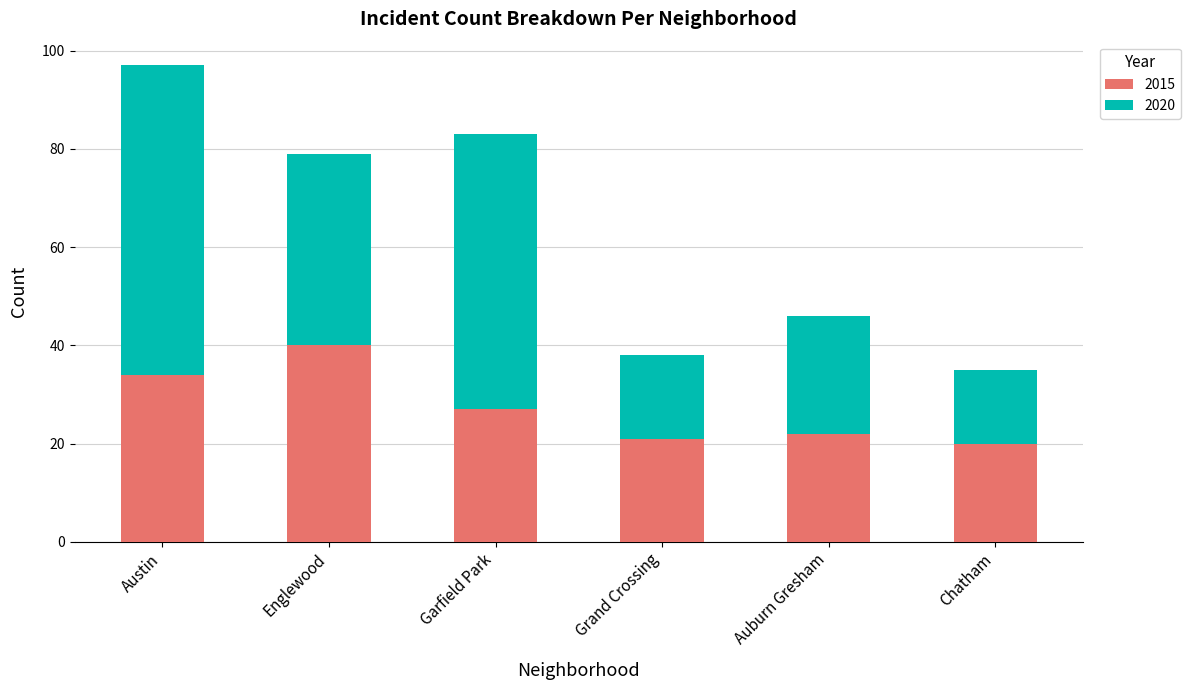

How many bars are there in total?

6